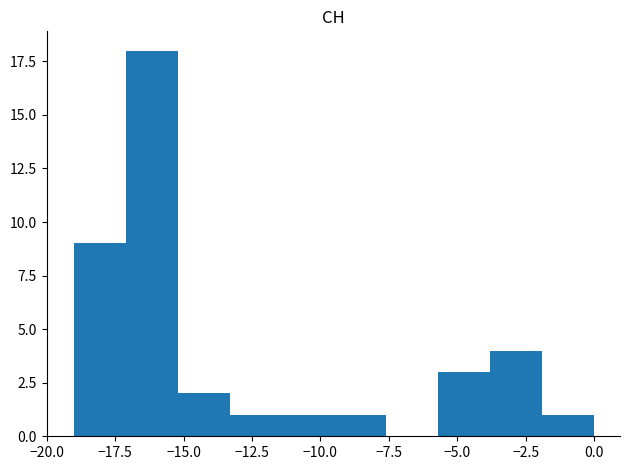

Around what value on the x-axis is the tallest bar? Give the approximate position of its centre, as read against the axis.

-16.0